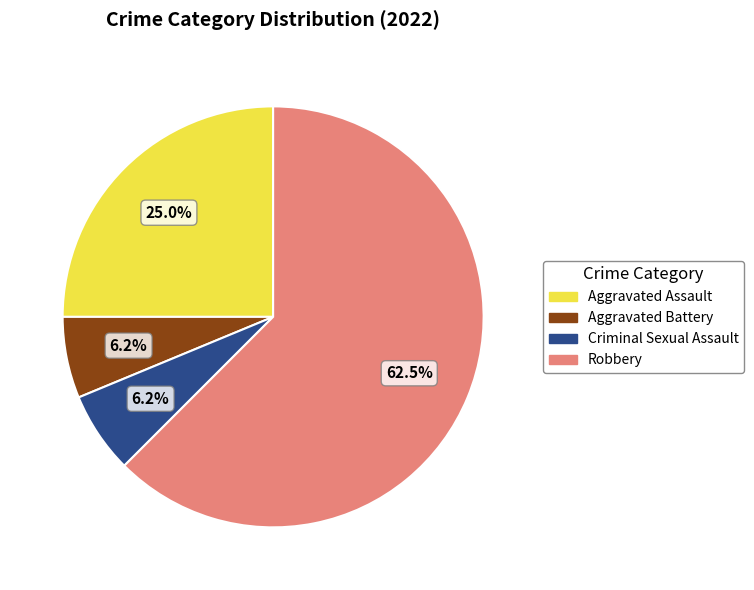

Which category accounts for the majority?

Robbery